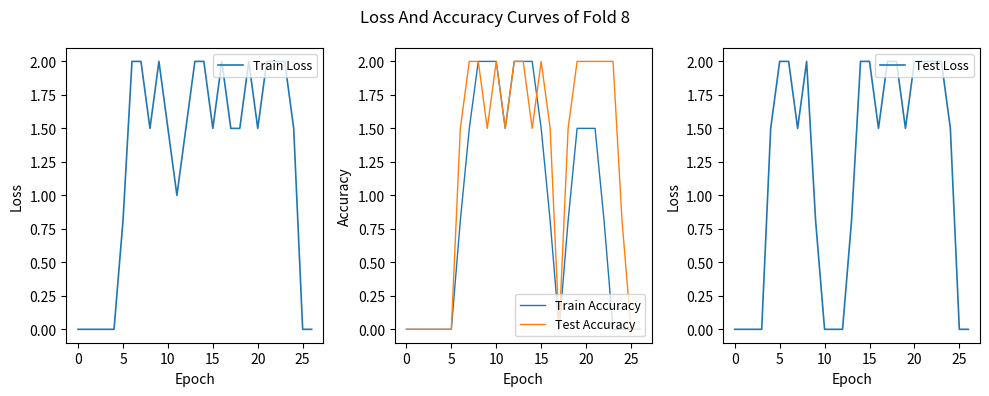

True or false: Train Loss has more than 1 interior local peaks.

True